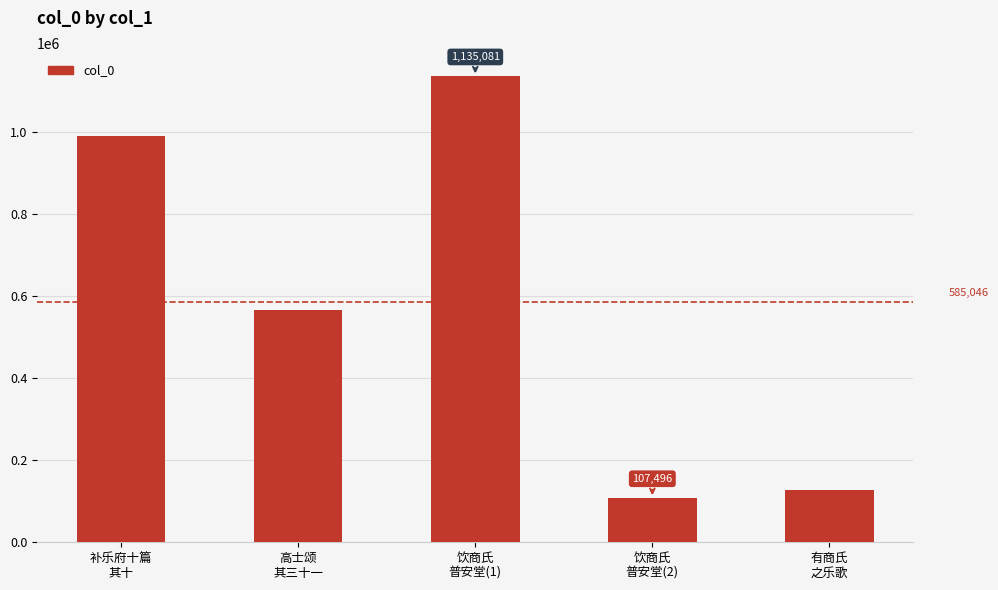

Count the number of categories in the chart.

5